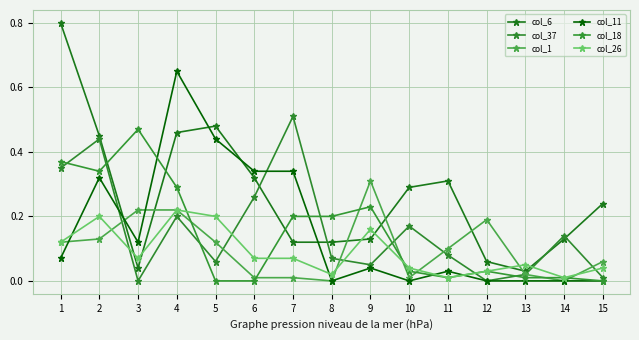

Is the value of col_18 at 7 greater than the value of col_37 at 2?

No